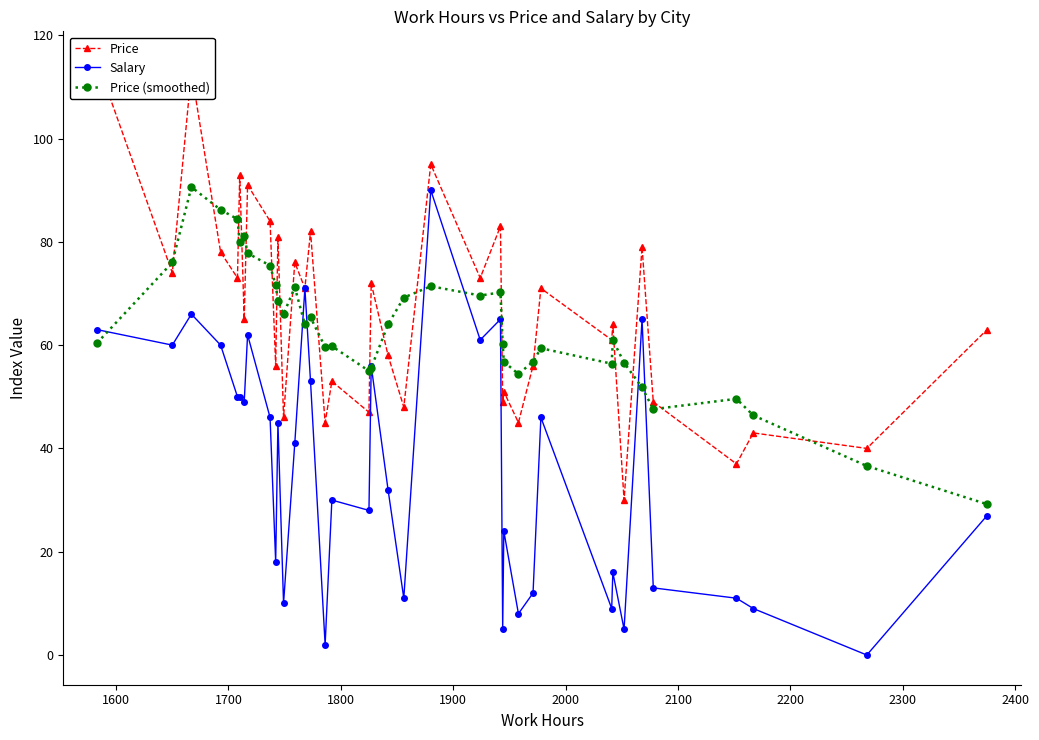

What is the sum of all Price values?

2510.0